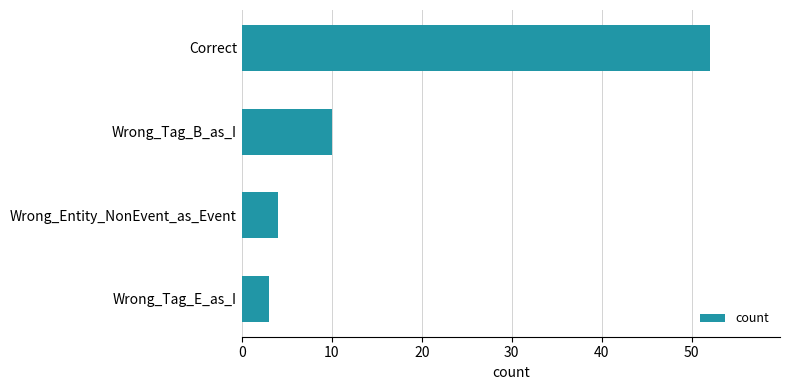

Where is the data nearest to the value 27?

Wrong_Tag_B_as_I